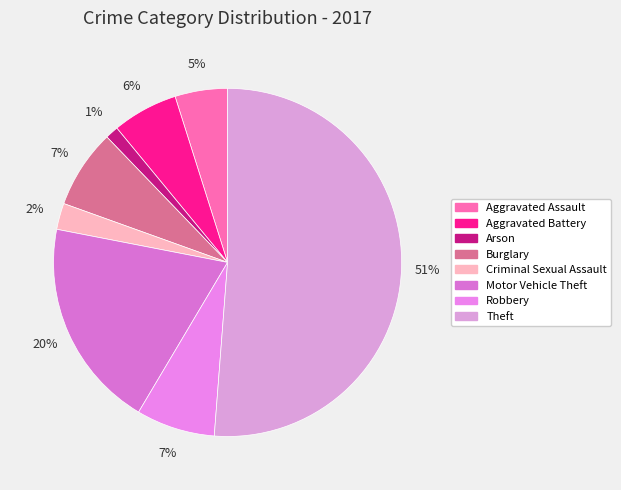

True or false: Theft accounts for 51% of the total.

True